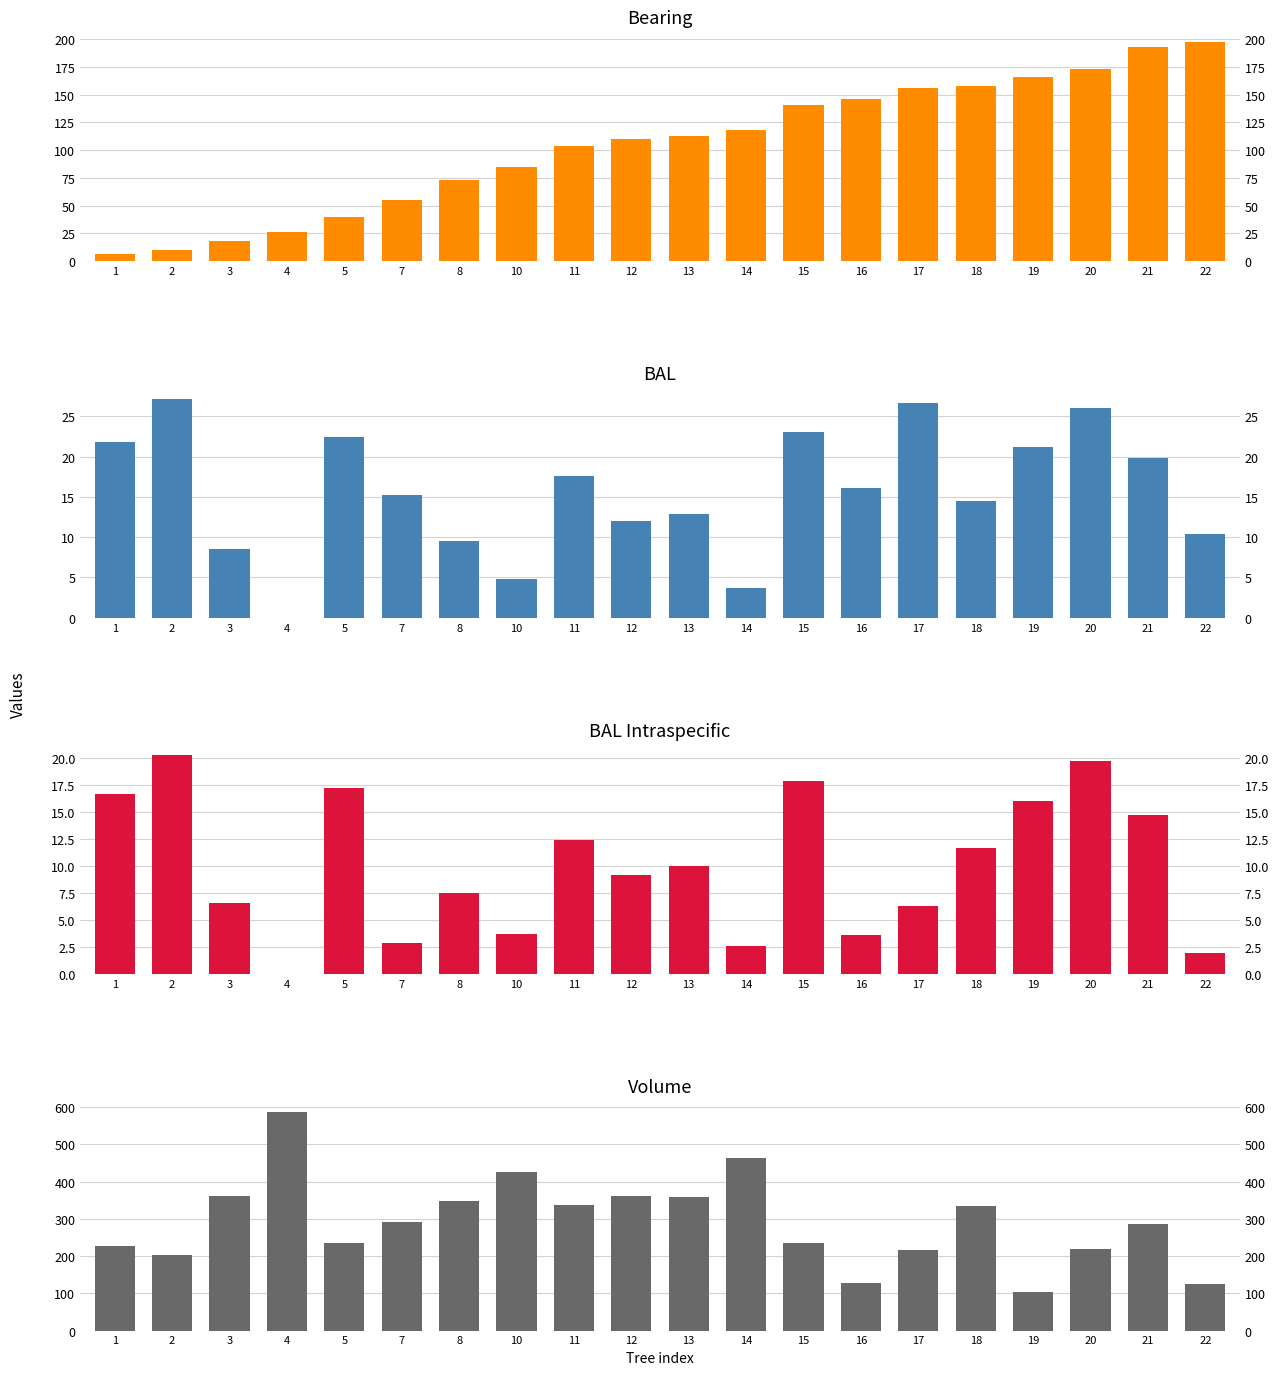

Reading left to right, transcribe all the data shown in this chart.

bearing: 1=7.0	2=10.0	3=18.0	4=26.0	5=40.0	7=55.0	8=73.0	10=85.0	11=104.0	12=110.0	13=113.0	14=118.0	15=141.0	16=146.0	17=156.0	18=158.0	19=166.0	20=173.0	21=193.0	22=197.0
bal: 1=21.8	2=27.2	3=8.6	4=0.0	5=22.4	7=15.3	8=9.5	10=4.8	11=17.6	12=12.1	13=12.9	14=3.7	15=23.0	16=16.1	17=26.6	18=14.5	19=21.2	20=26.1	21=19.9	22=10.3
bal_intrasp: 1=16.7	2=20.3	3=6.6	4=0.0	5=17.3	7=2.8	8=7.5	10=3.7	11=12.5	12=9.2	13=10.1	14=2.6	15=17.9	16=3.6	17=6.3	18=11.7	19=16.0	20=19.7	21=14.7	22=2.0
v: 1=228.3	2=202.6	3=361.9	4=588.4	5=234.8	7=292.0	8=347.7	10=425.2	11=336.4	12=360.6	13=359.0	14=463.4	15=234.8	16=126.6	17=217.2	18=334.9	19=103.7	20=218.6	21=286.6	22=125.4